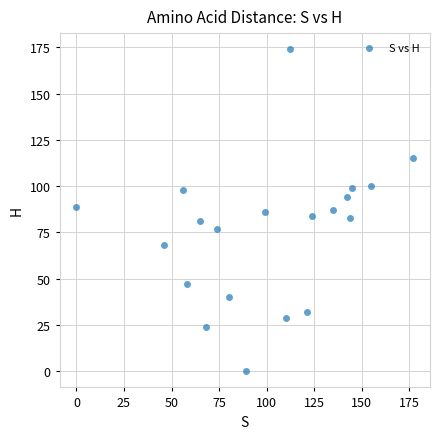

What is the range of X values (max minus min)?

177